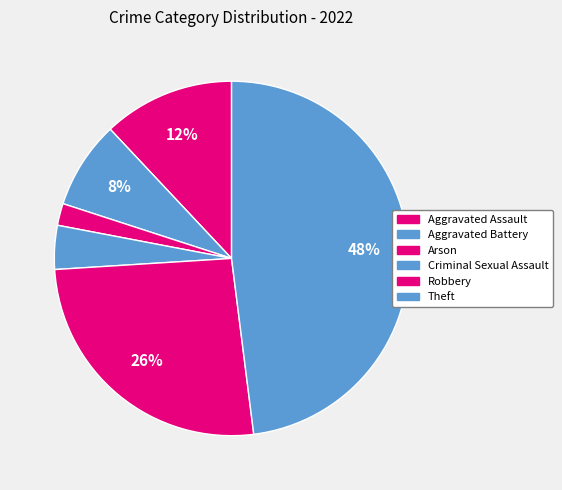

True or false: Arson accounts for 1% of the total.

False